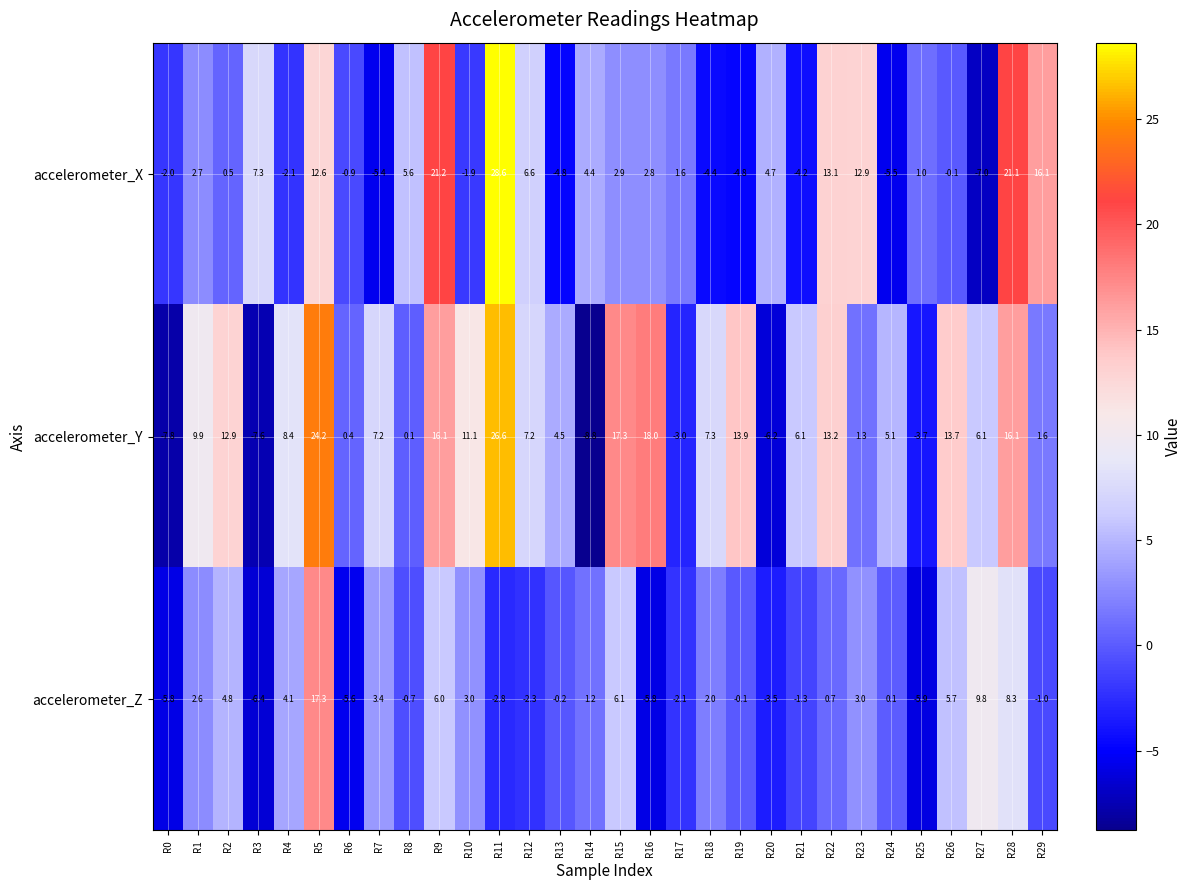

List the series in order of their overall mean, highest first.

accelerometer_Y, accelerometer_X, accelerometer_Z